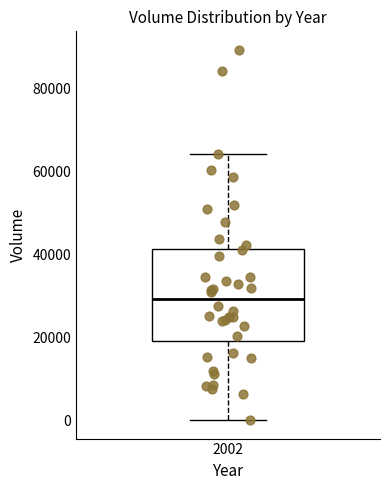

Read this box plot against the y-axis: the position of the median line, the range covered by the box, and the ends of both whiskers. The values are not printed on the chart, so give them approximately, as read against the axis.

median 30000, box 20000 to 42000, whiskers 0 to 64000